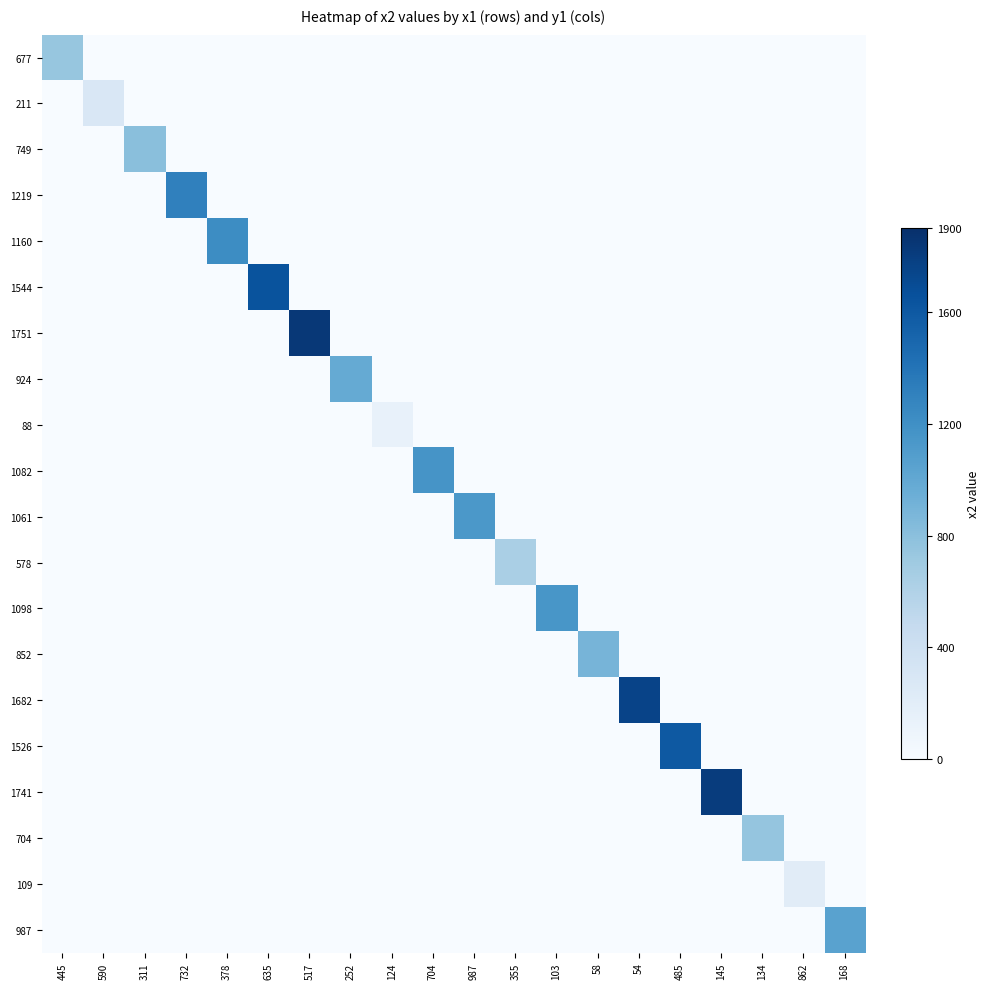

What is the total value across all series at 168?

1049